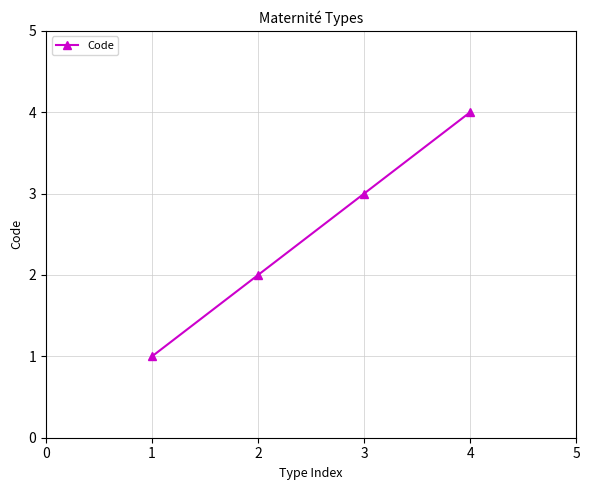

Where is the data nearest to the value 2?

2